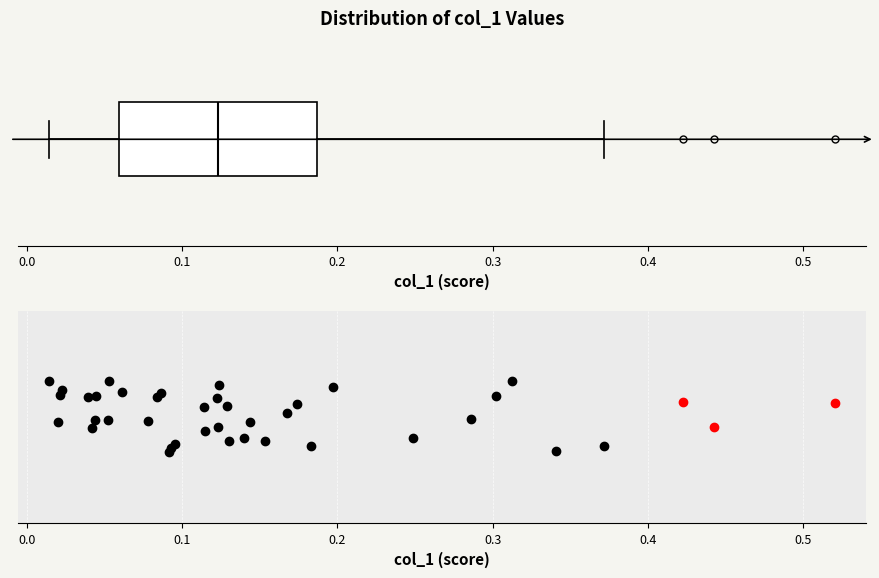

Read this box plot against the x-axis: the position of the median line, the range covered by the box, and the ends of both whiskers. The values are not printed on the chart, so give them approximately, as read against the axis.

median 0.12, box 0.06 to 0.19, whiskers 0.01 to 0.37